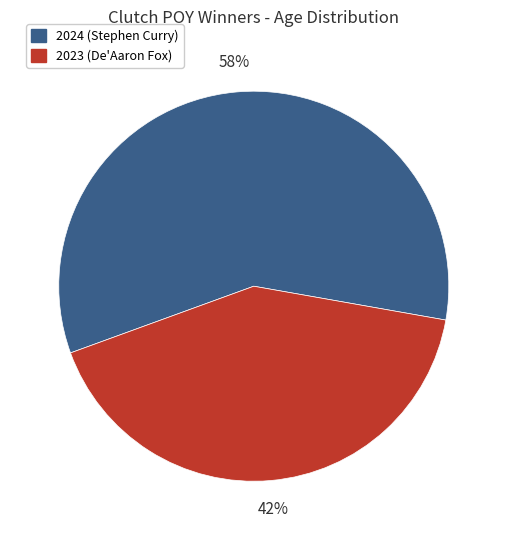

To the nearest percent, what percentage of the pie is 2023 (De'Aaron Fox)?

42%